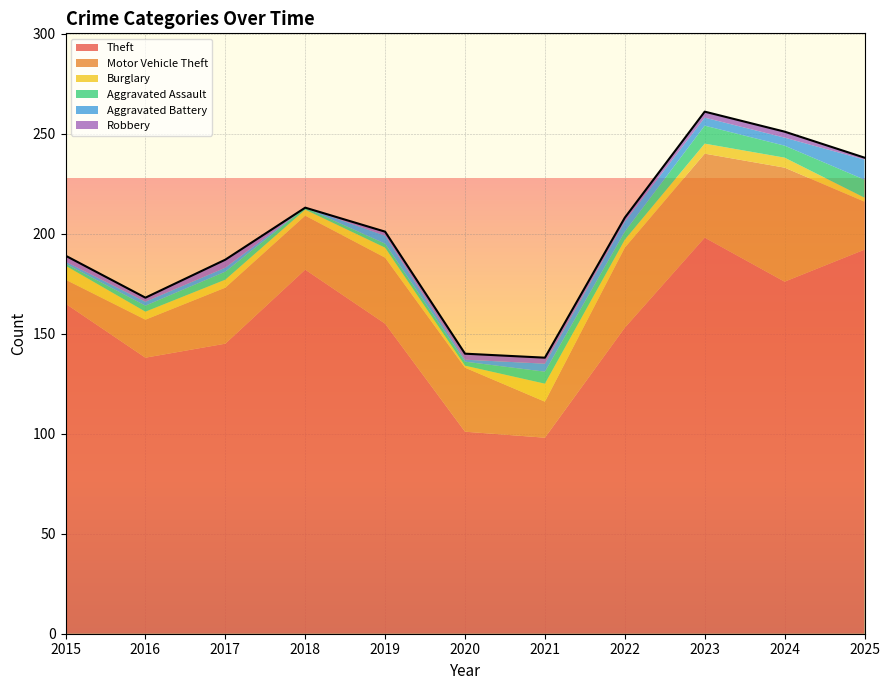

What is the minimum value for Theft?

98